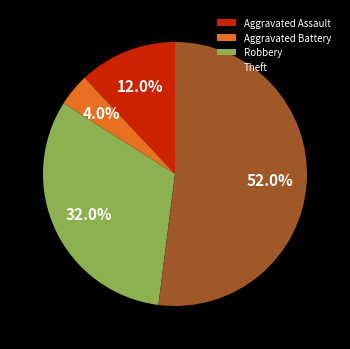

Count the number of slices in the pie.

4